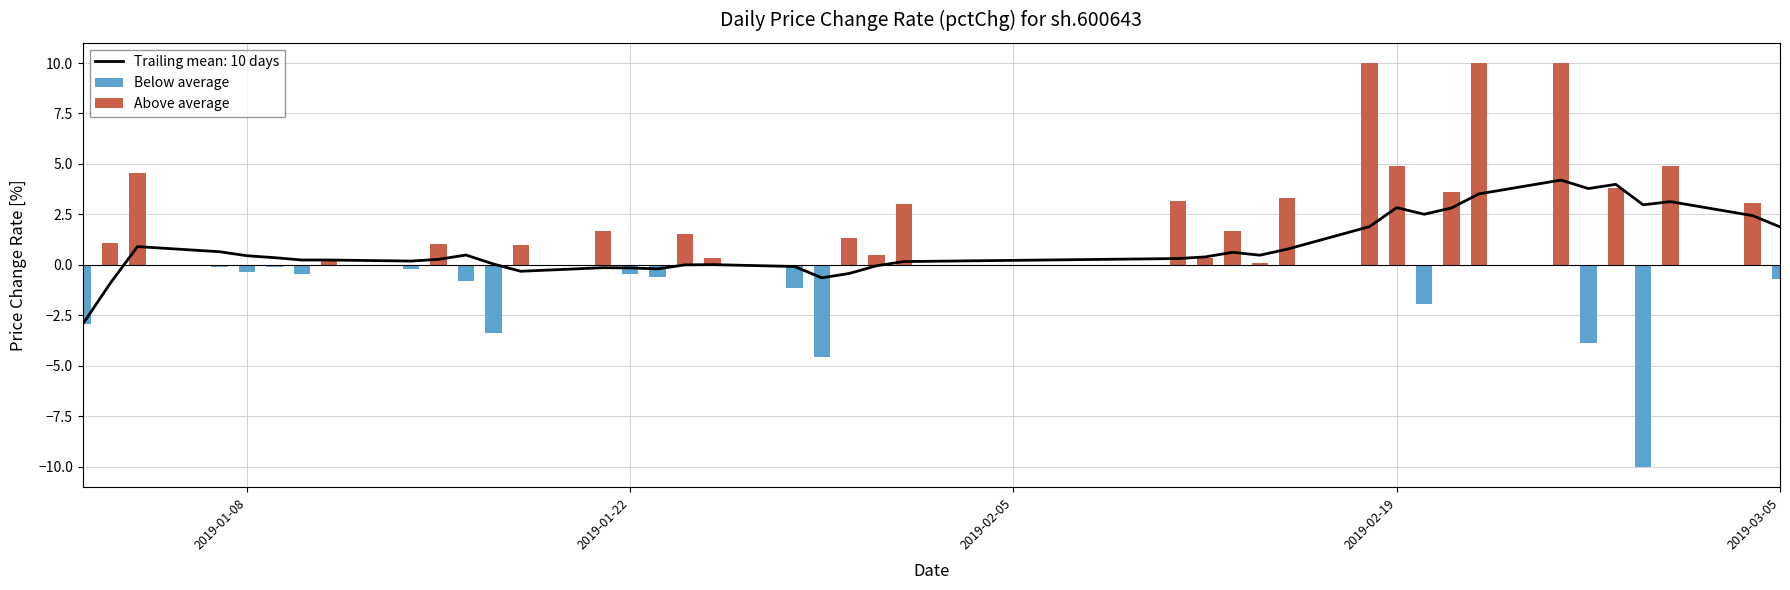

Does the chart contain any negative values?

Yes